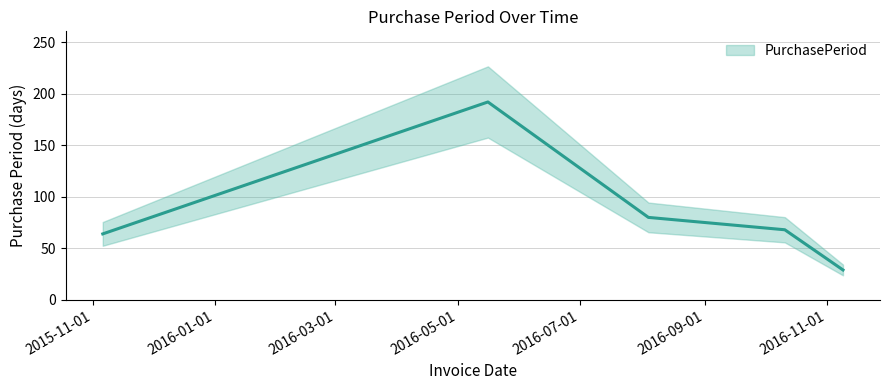

True or false: the data shows 80 at 2016-08-04.

True